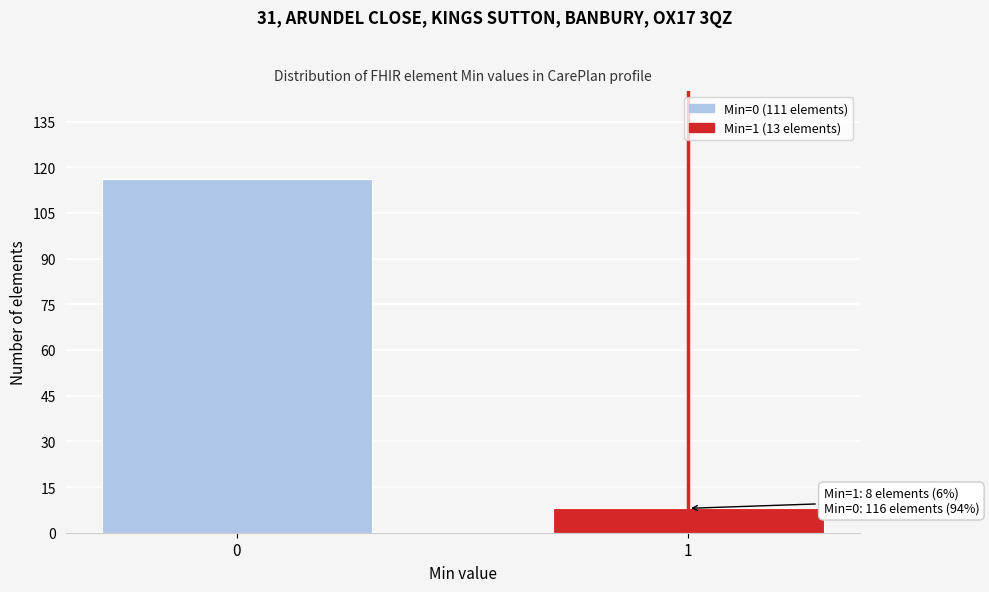

Reading left to right, list all the values displayed in this chart.

0=116	1=8